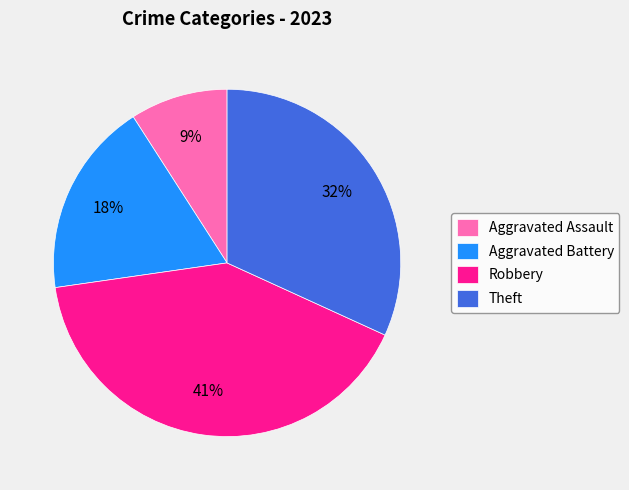

To the nearest percent, what is the difference between the Robbery and Aggravated Assault slice percentages?

32%